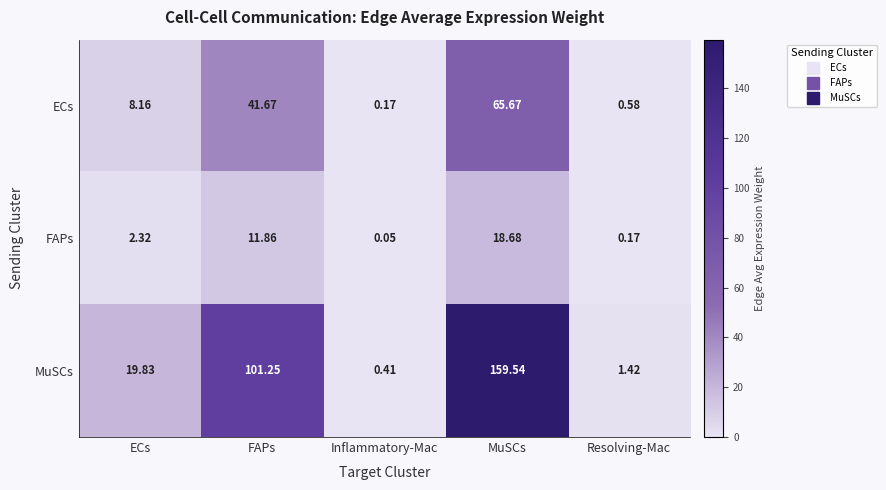

At which category is the sum across all series the highest?

MuSCs